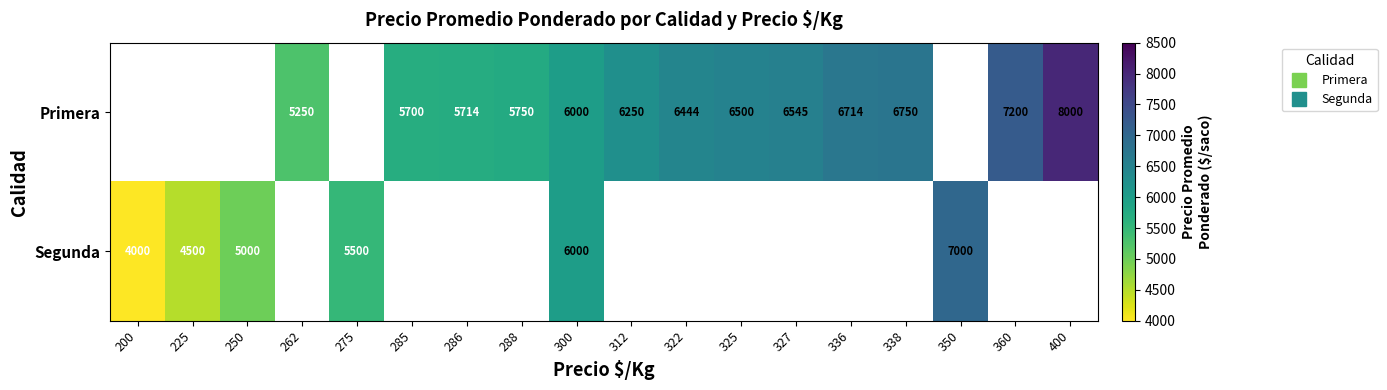

Between 225 and 285, which is larger?

285